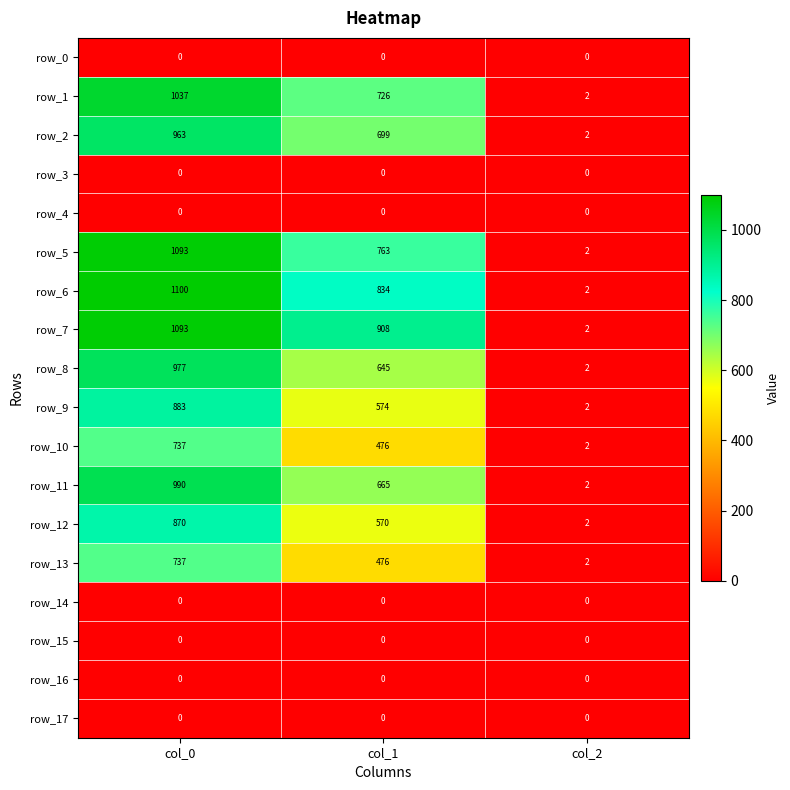

Which category has the highest value across all series?

col_0